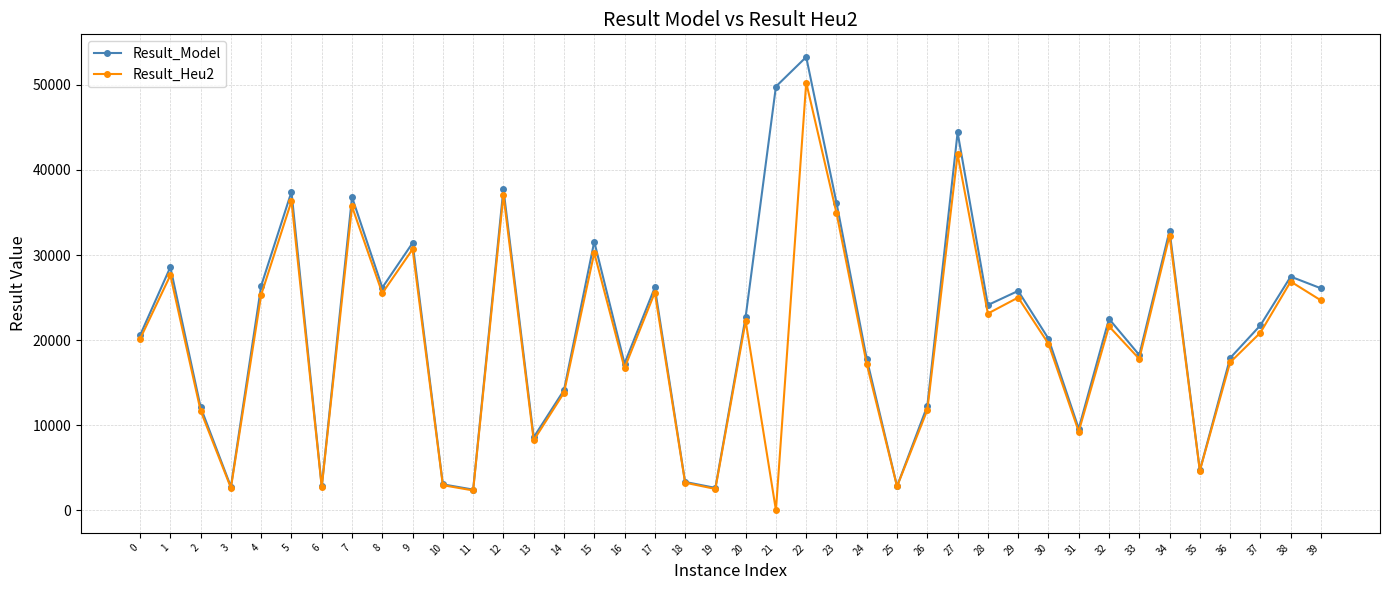

How many interior local valleys does the Result_Model series have?

12